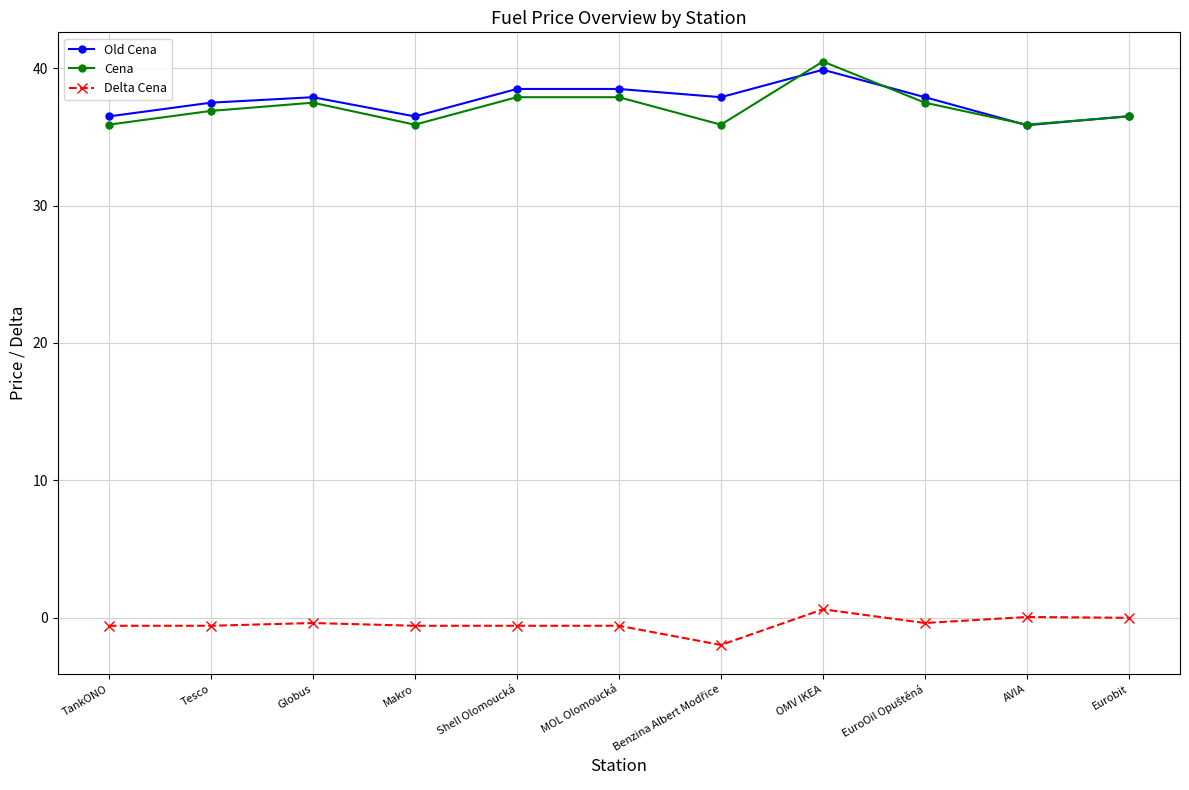

What is the difference between the highest and lowest values at TankONO?

37.1